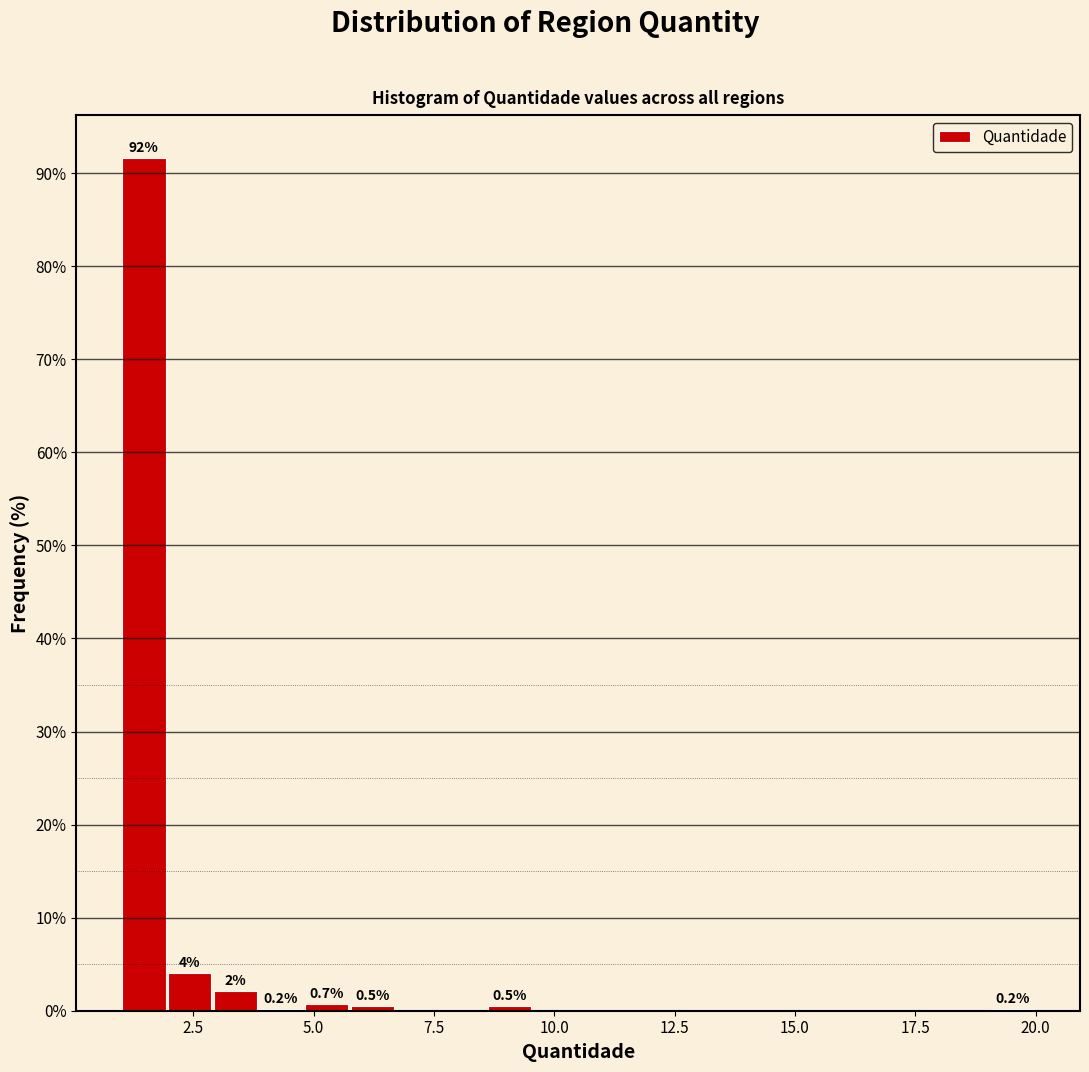

Read against the x-axis, roughly where is the centre of the tallest bar?

1.5